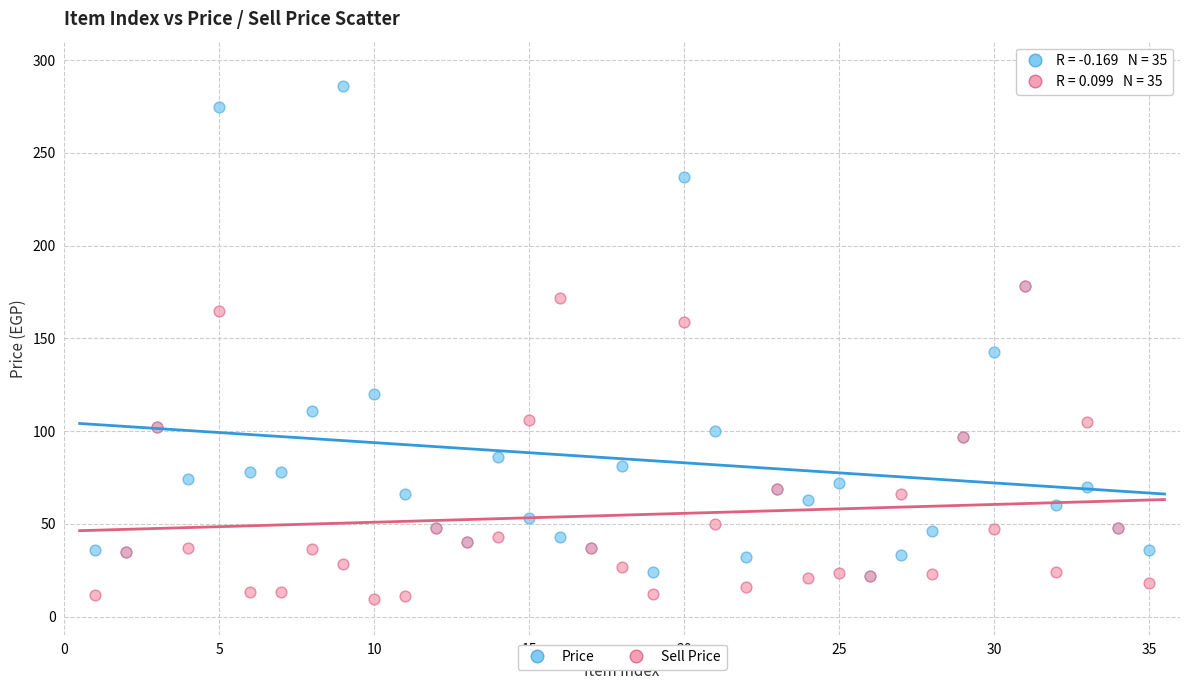

Across all series, what Y value is closest to 147?

142.5